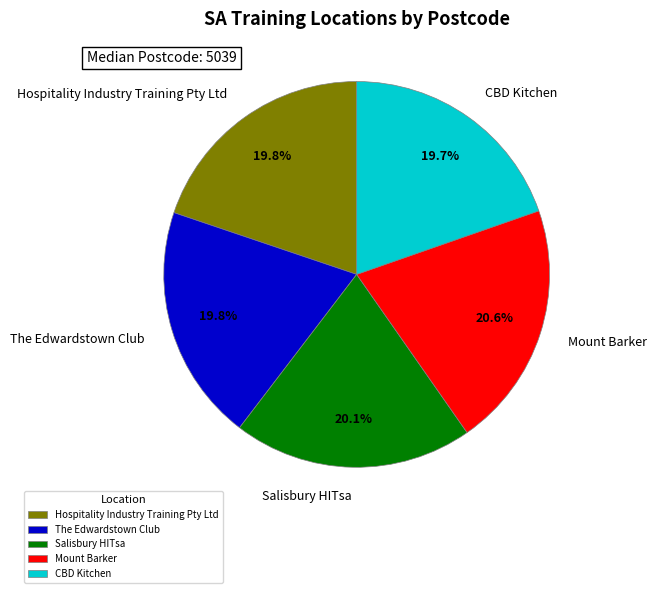

What is the largest slice in the pie chart?

Mount Barker